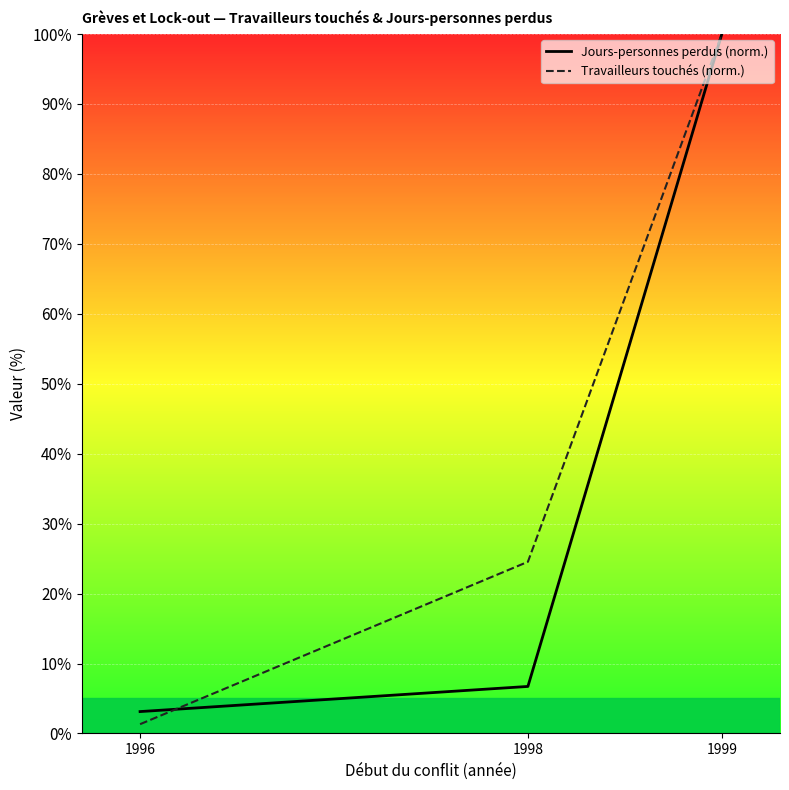

List the labels in order of Jours-personnes perdus (norm.) value, smallest first.

1996, 1998, 1999